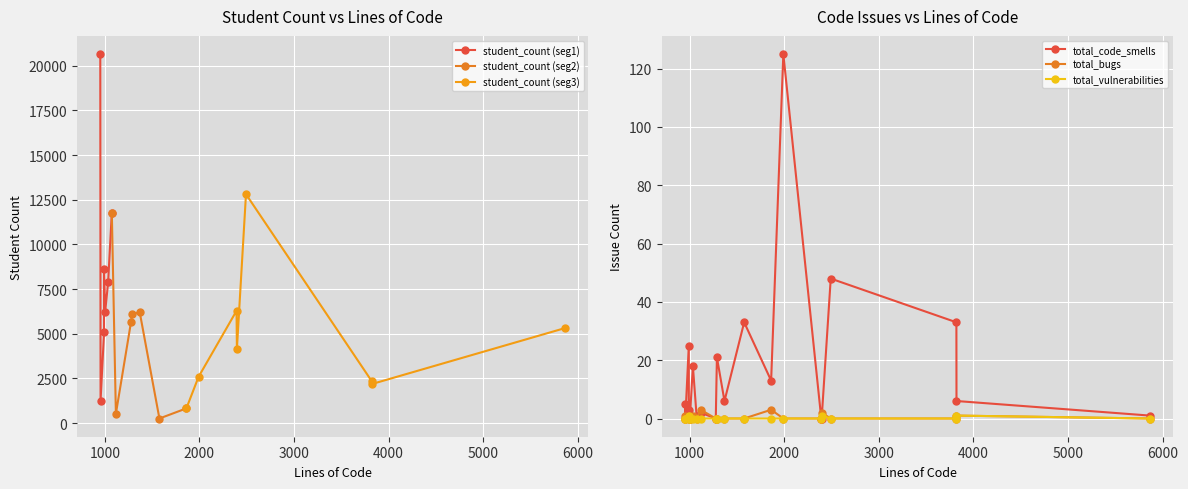

At how many categories does at least one series exceed 2058?

16